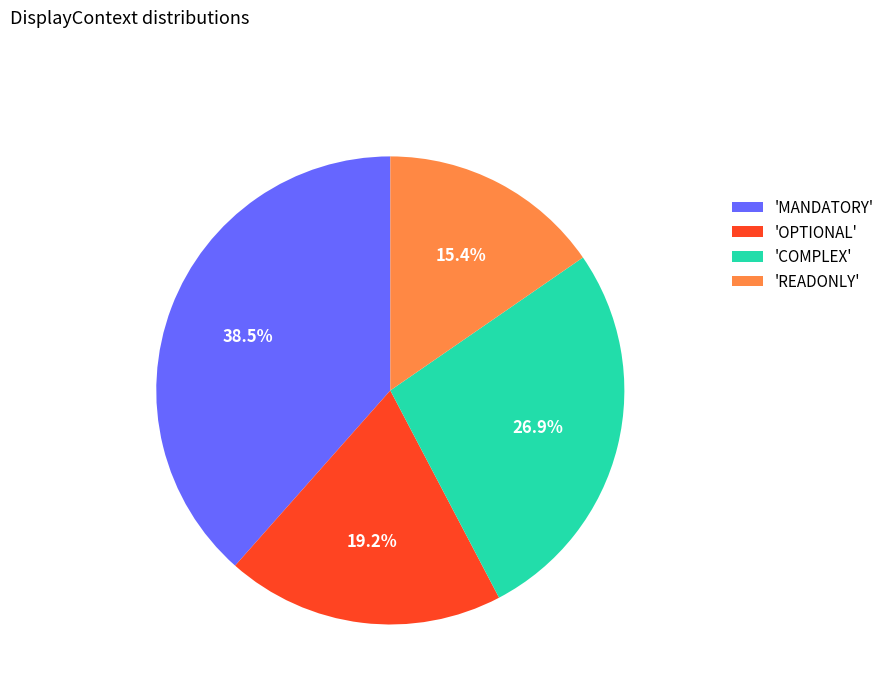

Which has a higher value, 'MANDATORY' or 'COMPLEX'?

'MANDATORY'